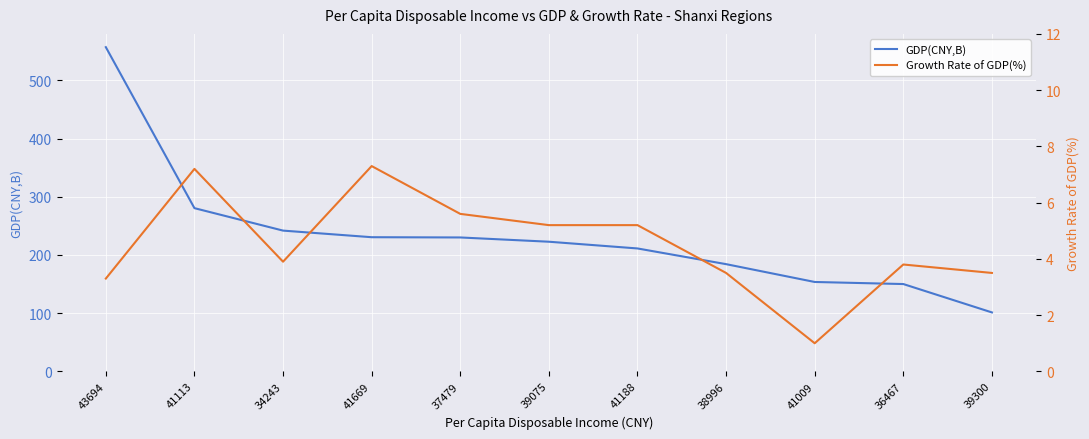

True or false: Growth Rate of GDP(%) has more than 0 interior local peaks.

True